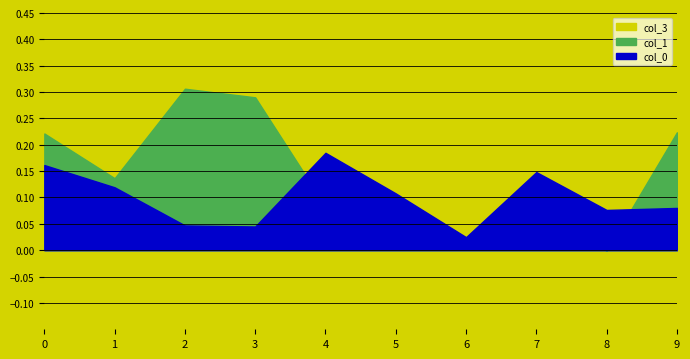

The value of col_1 at 8 is -0.0. True or false?

False